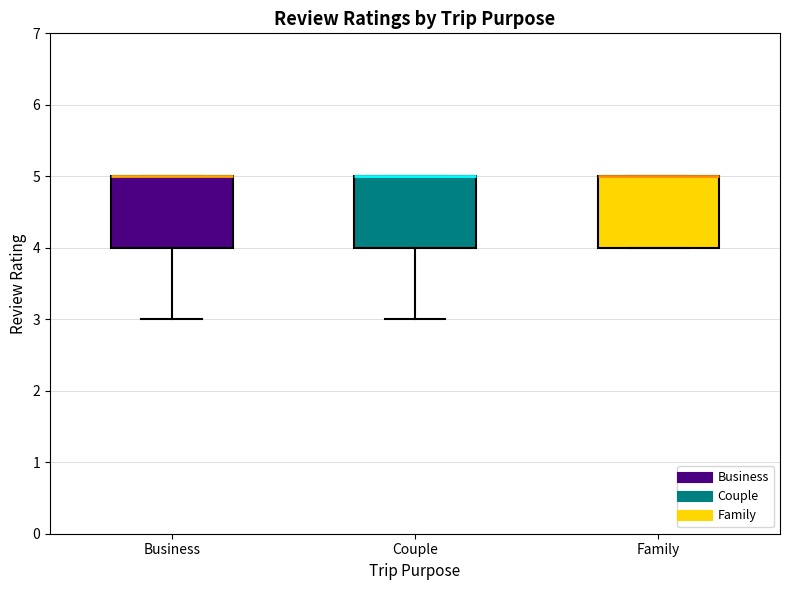

Reading left to right, read every box against the y-axis: the position of its median line, the range the box covers, and the ends of its whiskers. The values are not printed on the chart, so give them approximately, as read against the axis.

Business: median 5 (drawn on the box's upper edge), box 4 to 5, whiskers 3 to 5
Couple: median 5 (drawn on the box's upper edge), box 4 to 5, whiskers 3 to 5
Family: median 5 (drawn on the box's upper edge), box 4 to 5, whiskers 4 to 5